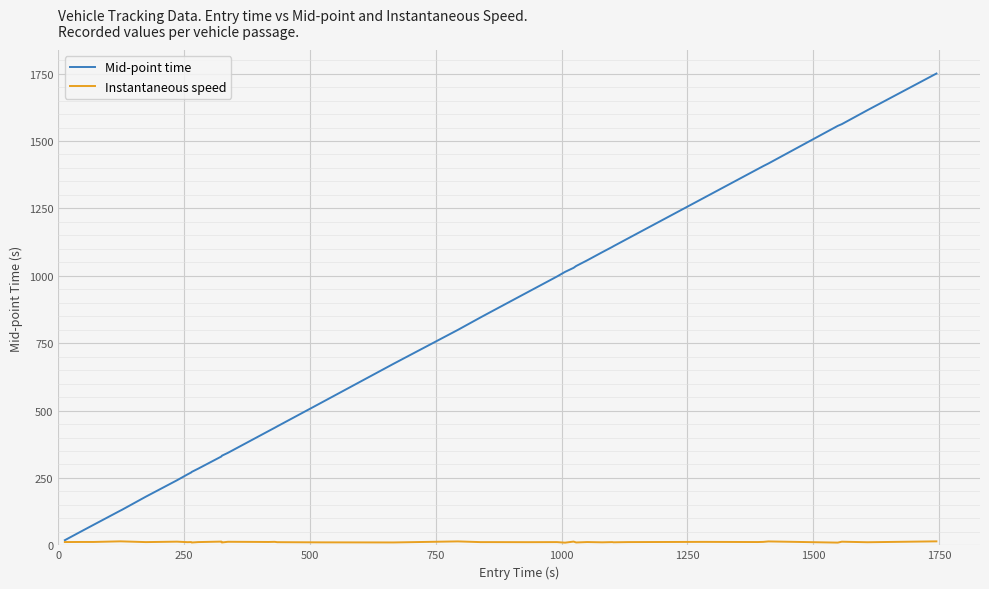

Which series has the largest range (max minus min)?

Mid-point time